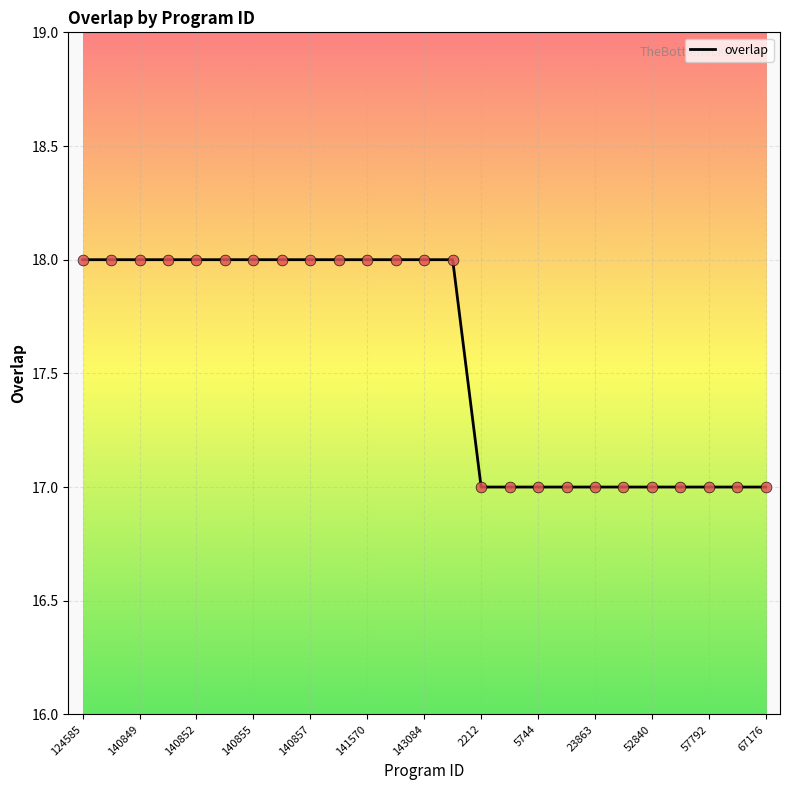

What is the maximum value shown in the chart?

18